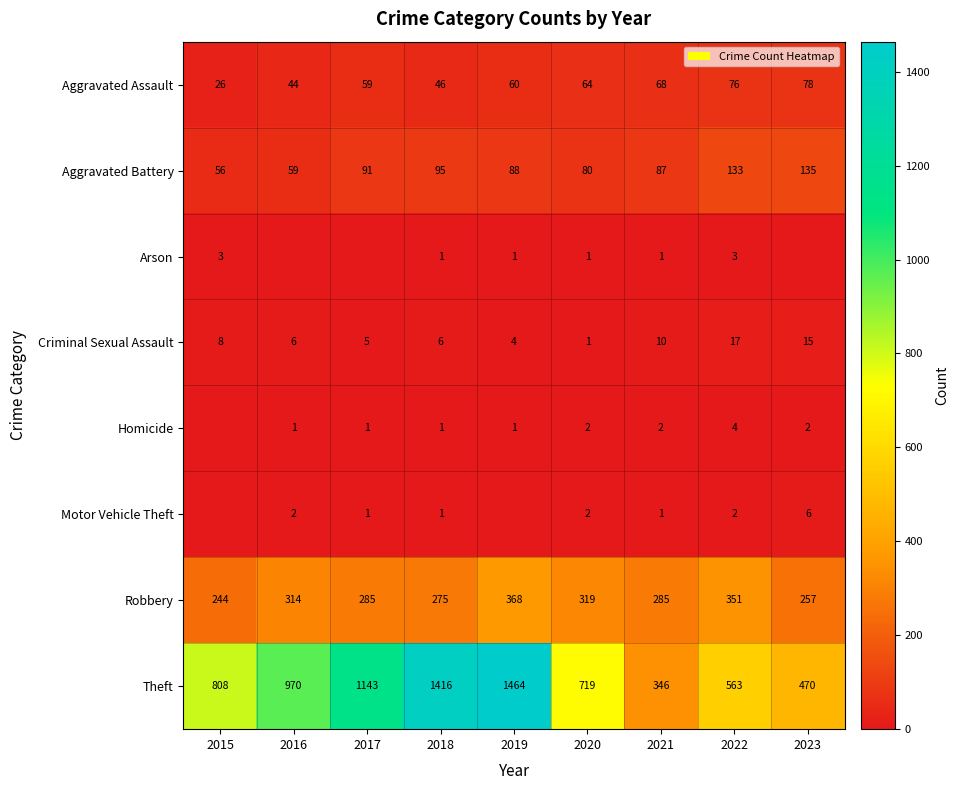

At which label does Criminal Sexual Assault reach its peak?

2022